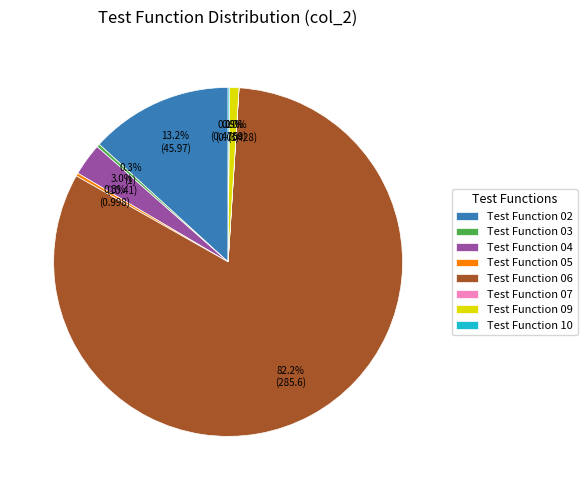

Combined, do Test Function 04 and Test Function 09 account for over 50%?

No